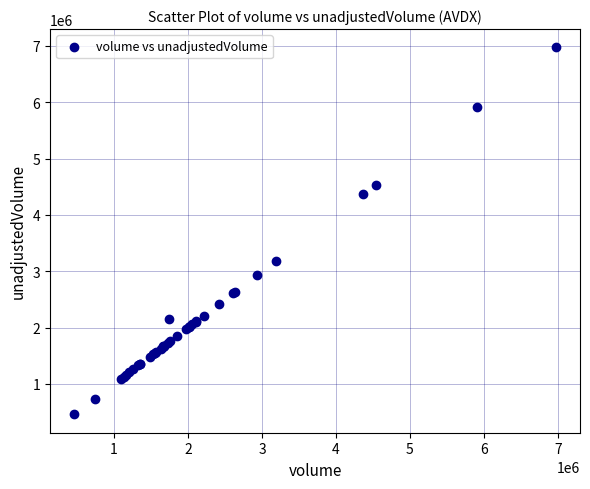

What Y value in the scatter plot is closest to 3716950?

3191000